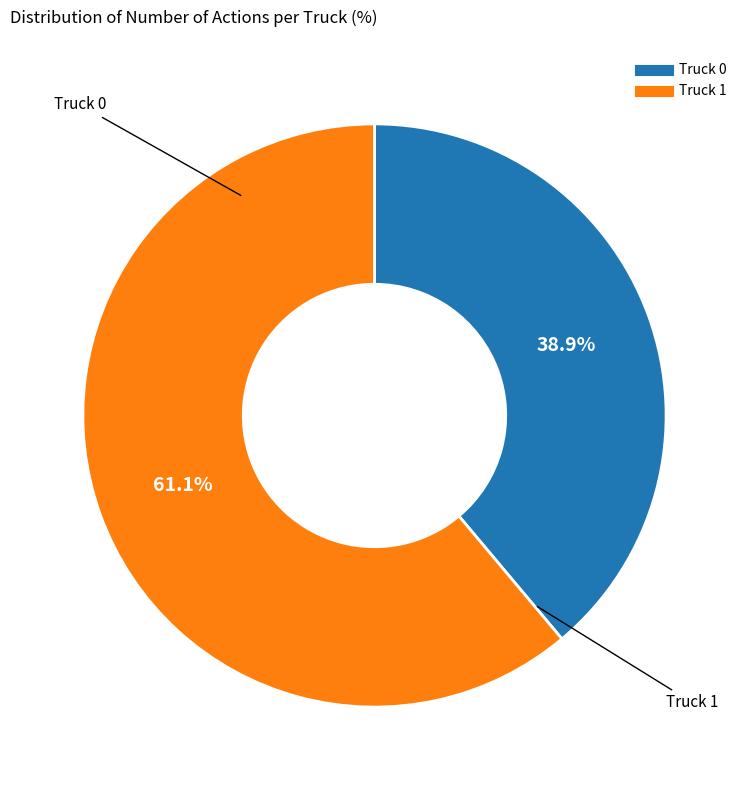

What is the smallest slice in the pie chart?

Truck 0